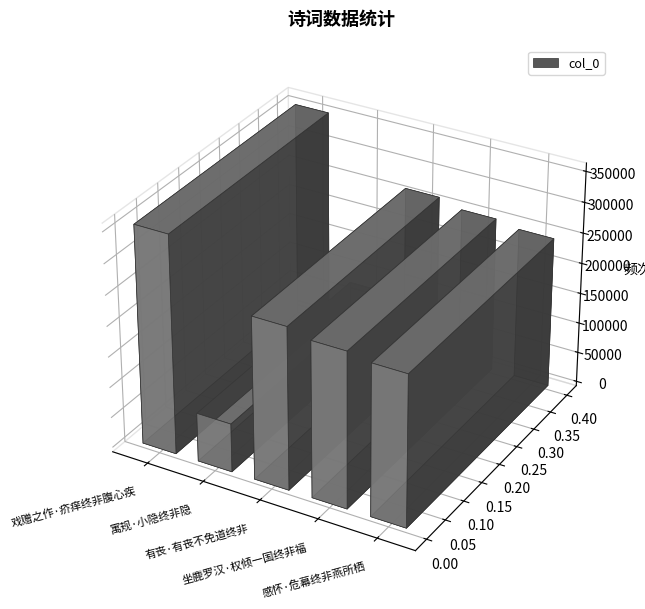

Count the number of values greater than 254207.

2